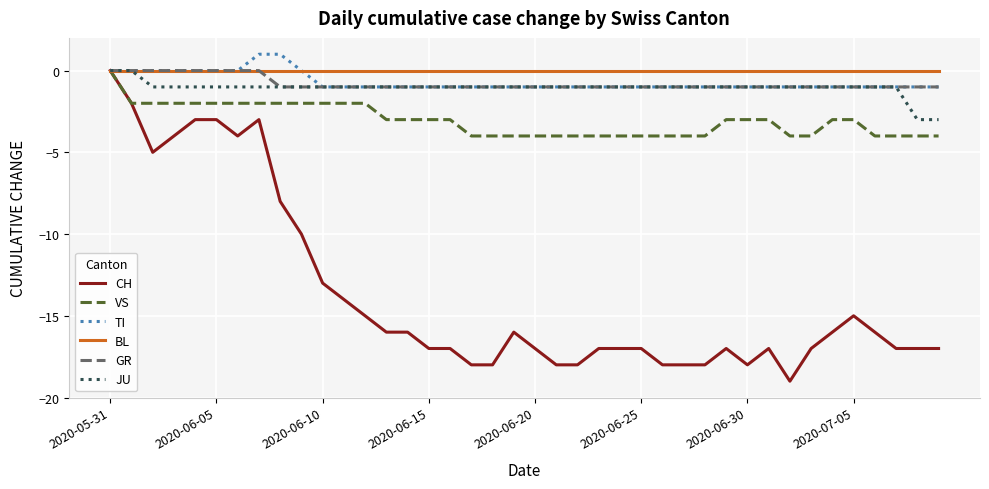

What is the smallest value displayed?

-19